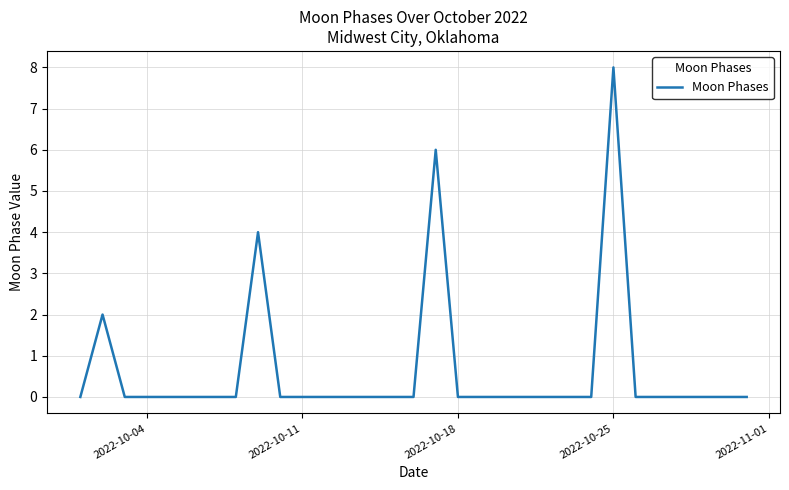

How many lines are shown in the chart?

1